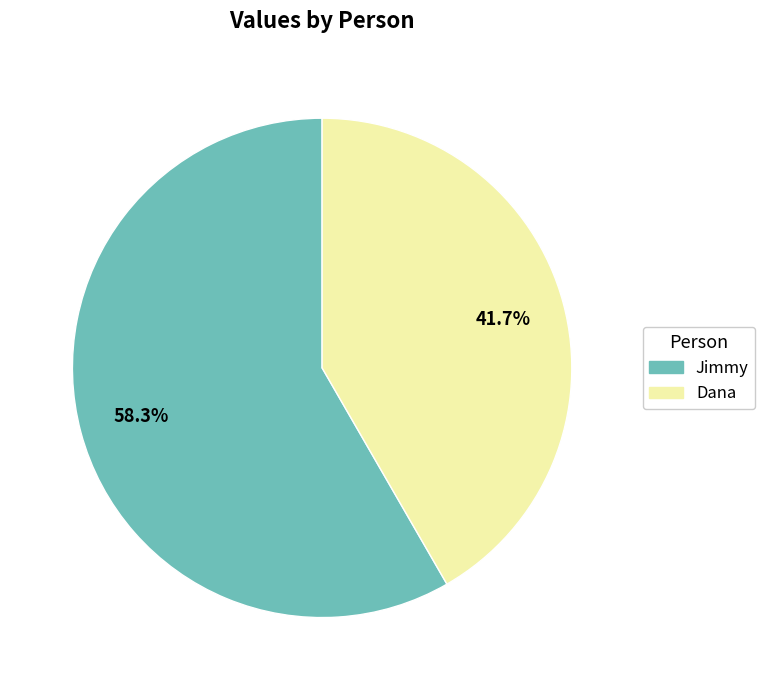

To the nearest percent, what portion does Dana represent?

42%